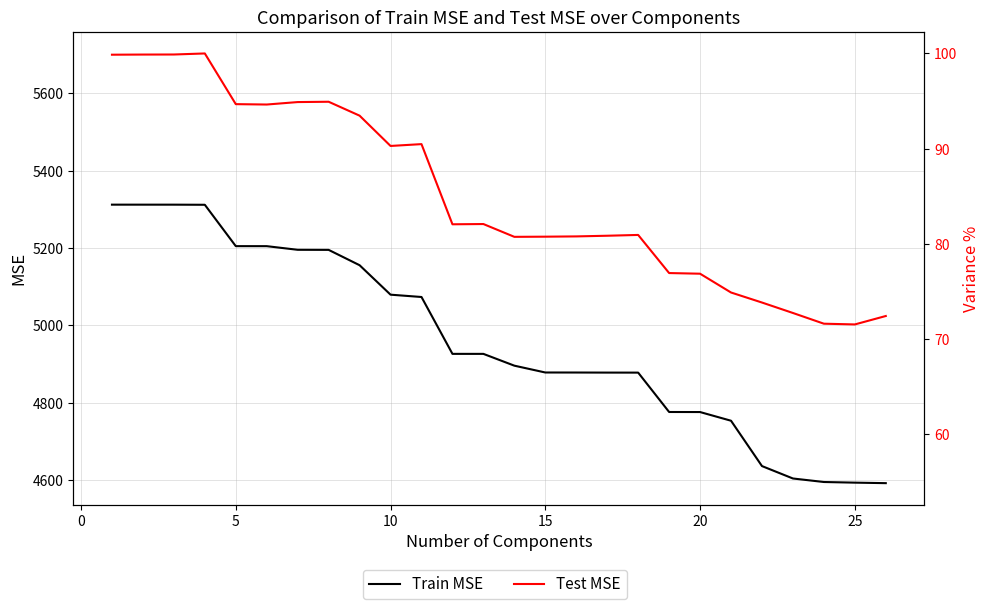

What is the difference between the maximum and minimum values in the Variance % series?

45.1